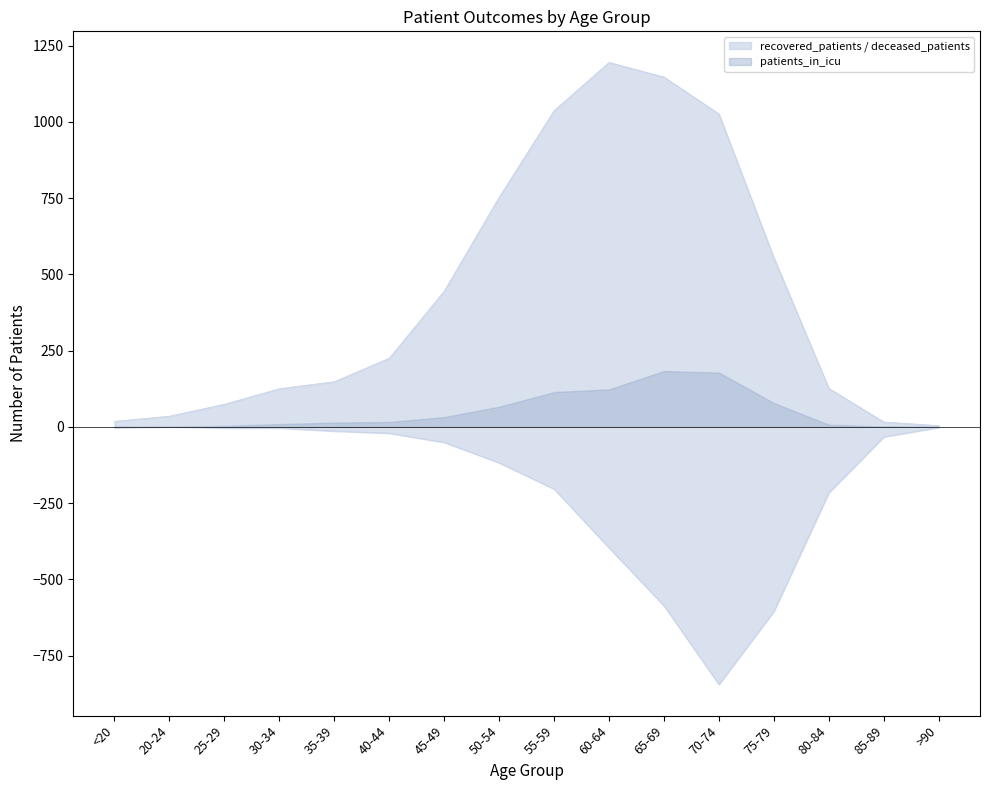

Which series has the largest range (max minus min)?

recovered_patients